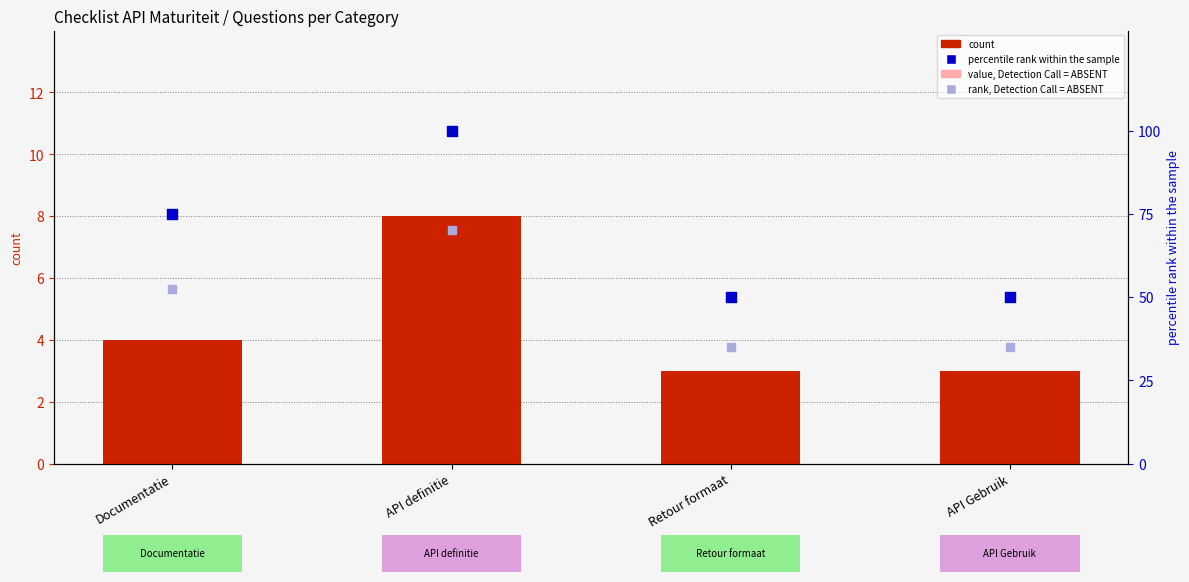

Is the value of percentile rank within the sample at API definitie greater than the value of rank, Detection Call = ABSENT at Retour formaat?

Yes